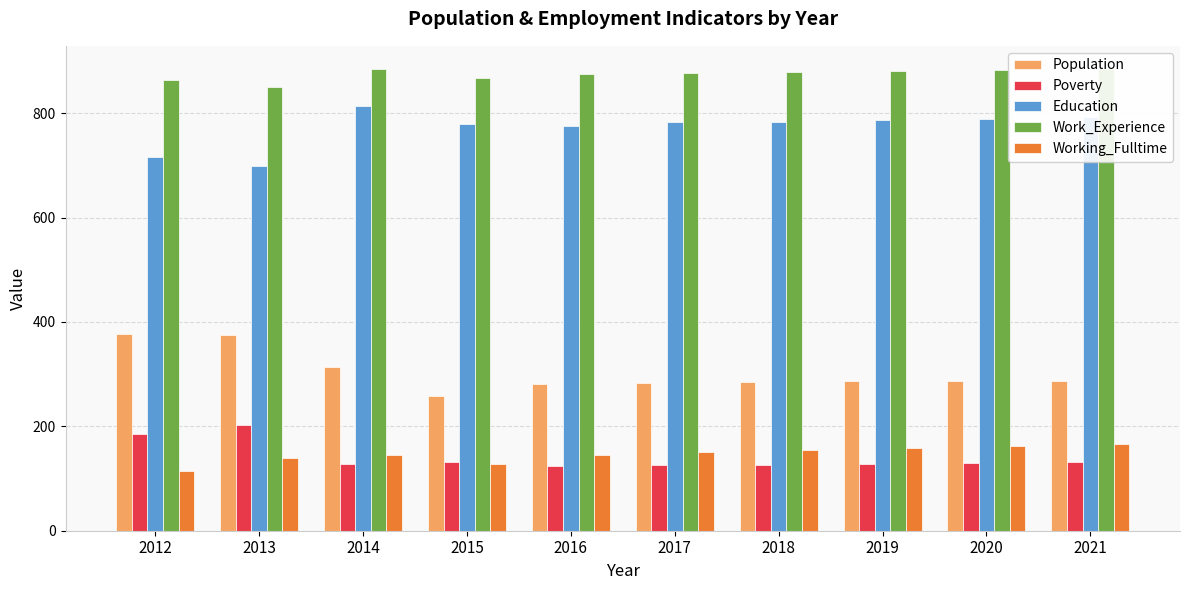

Which series has the widest spread of values?

Population